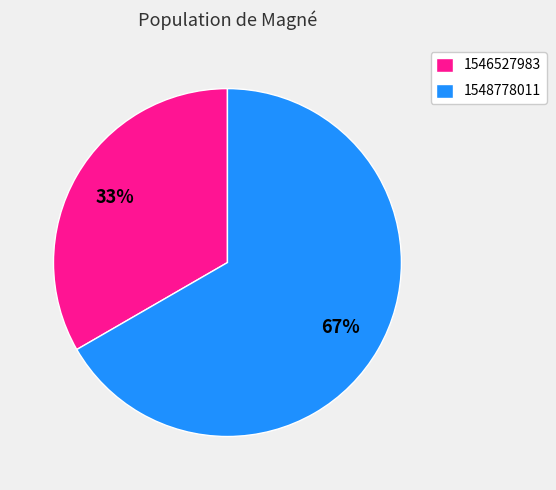

To the nearest percent, what portion does 1546527983 represent?

33%